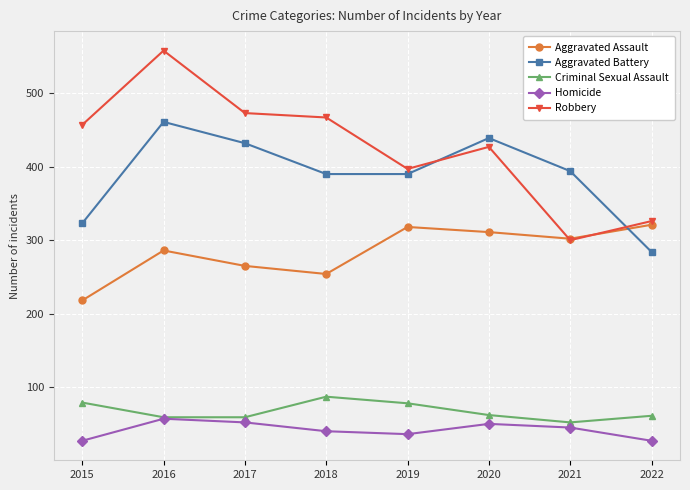

What is the greatest value displayed?

558